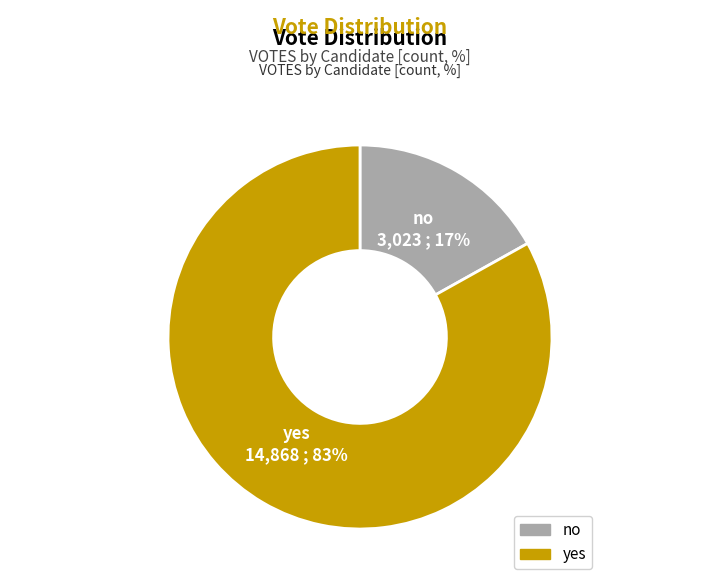

To the nearest percent, what is the difference between the no and yes slice percentages?

66%